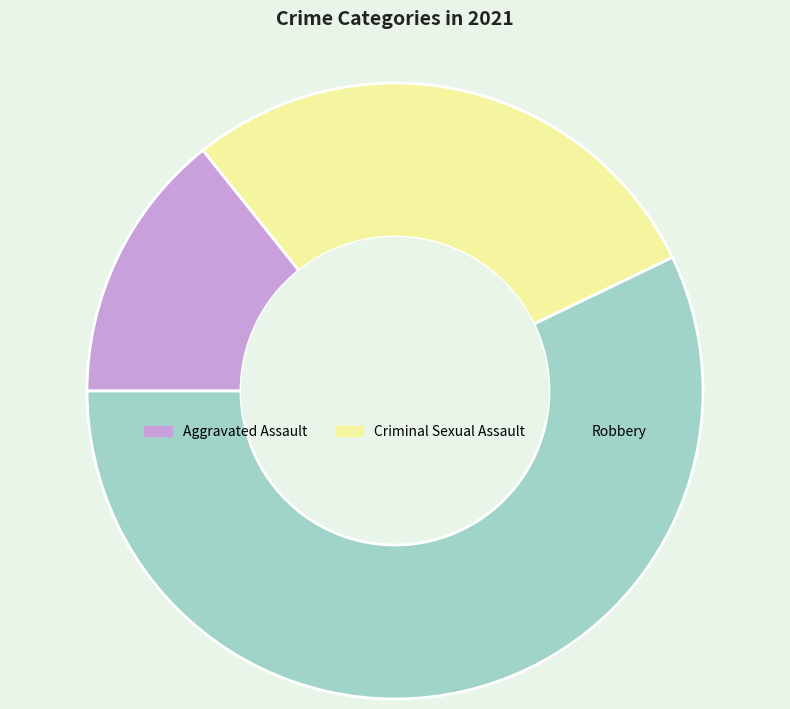

Does Criminal Sexual Assault represent more than half of the total?

No